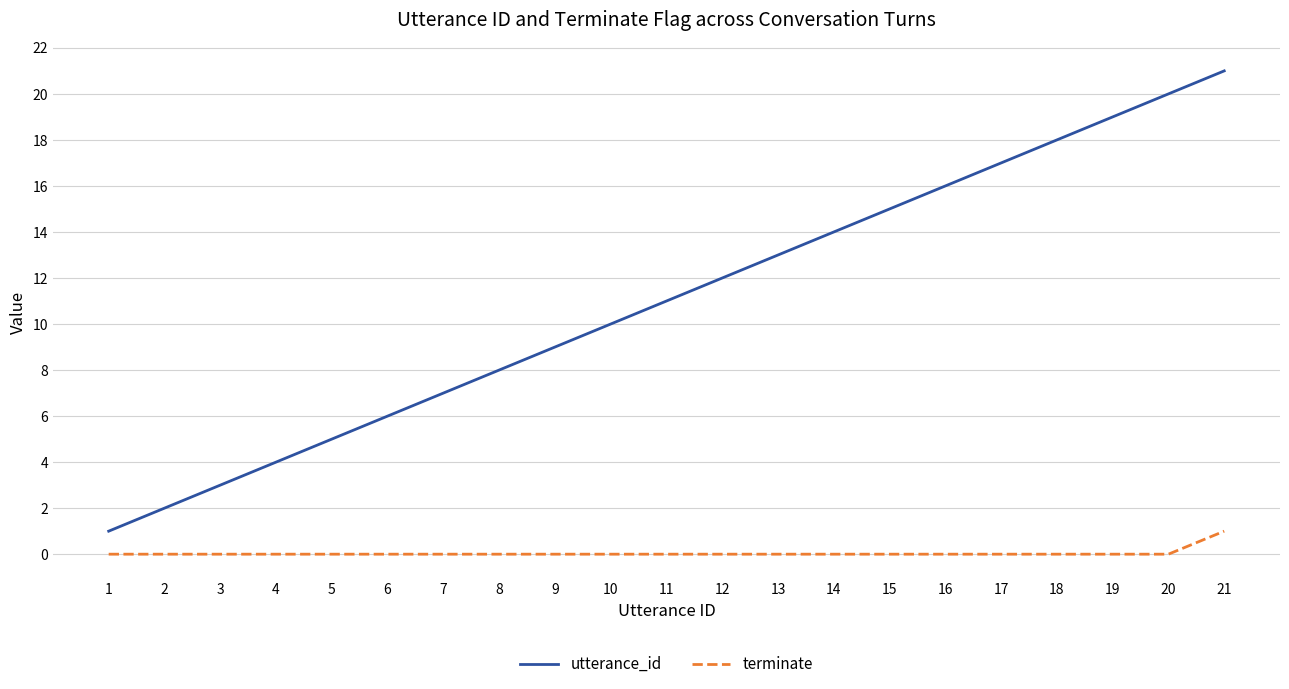

True or false: utterance_id and terminate intersect in this chart.

False